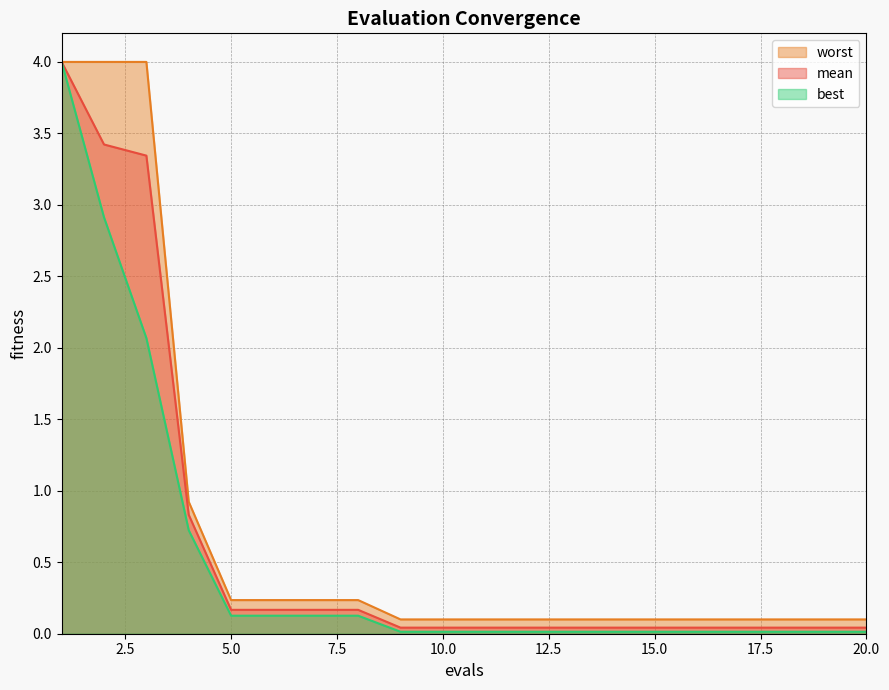

Rank the series by their average value, from lowest to highest.

best, mean, worst